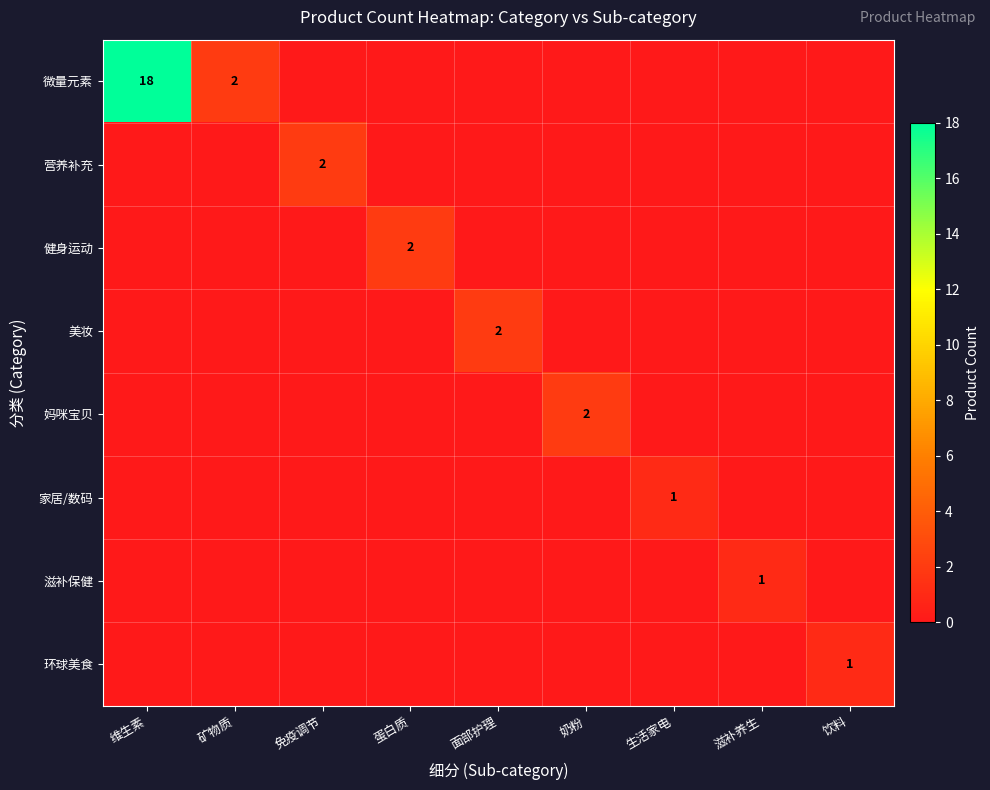

How many positive values does the 妈咪宝贝 series have?

1